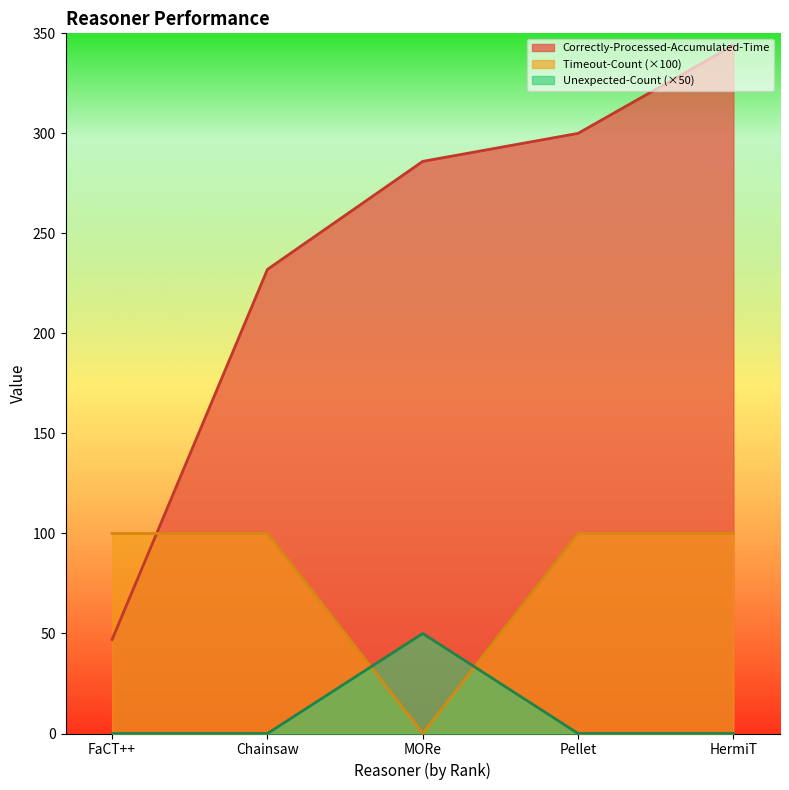

Rank the series by their maximum value, from highest to lowest.

Correctly-Processed-Accumulated-Time, Timeout-Count (×100), Unexpected-Count (×50)